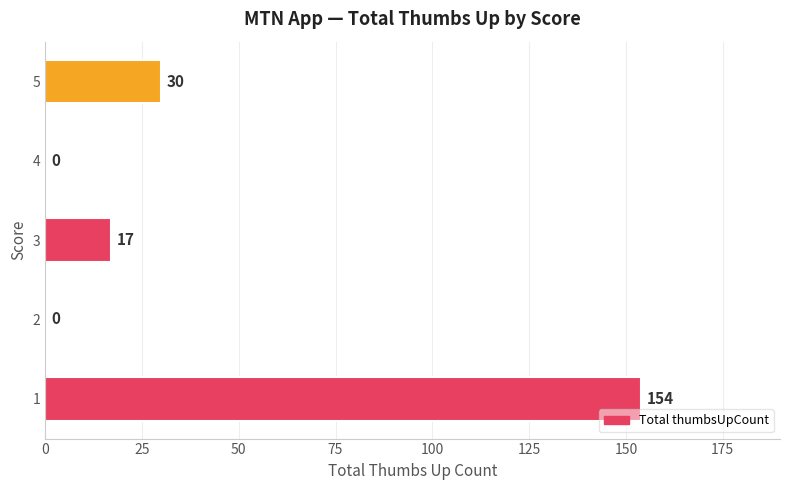

Reading top to bottom, list all the values displayed in this chart.

5=30	4=0	3=17	2=0	1=154